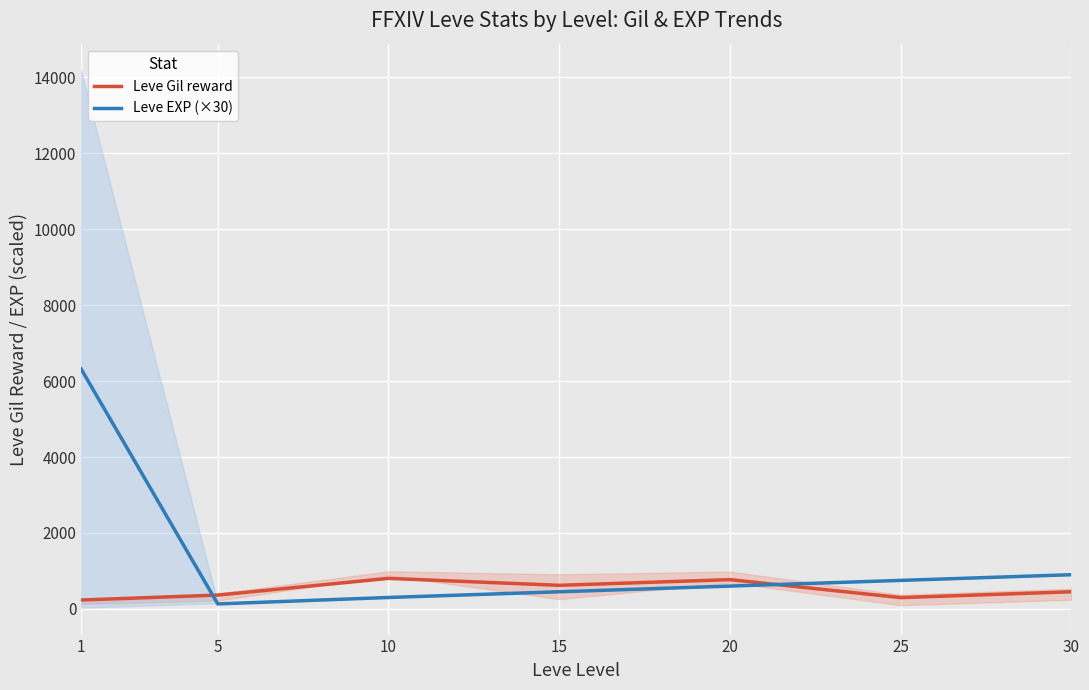

Reading right to left, what are all the values shown in this chart?

Leve Gil reward: 30=450.0	25=296.7	20=770.0	15=620.0	10=803.3	5=363.3	1=232.5
Leve EXP (×30): 30=900.0	25=750.0	20=600.0	15=450.0	10=300.0	5=130.0	1=6320.0